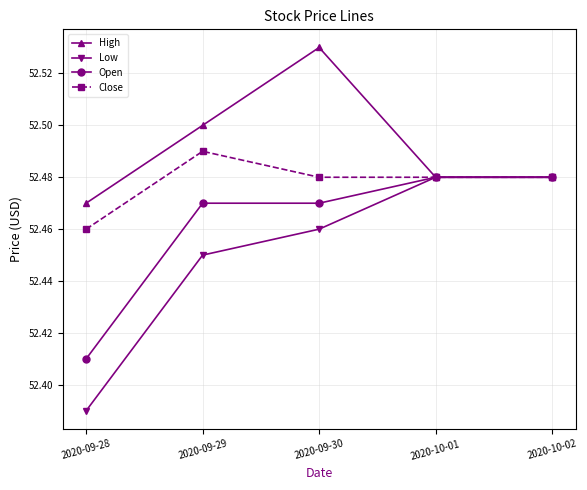

How many Close values are between 52 and 53?

5